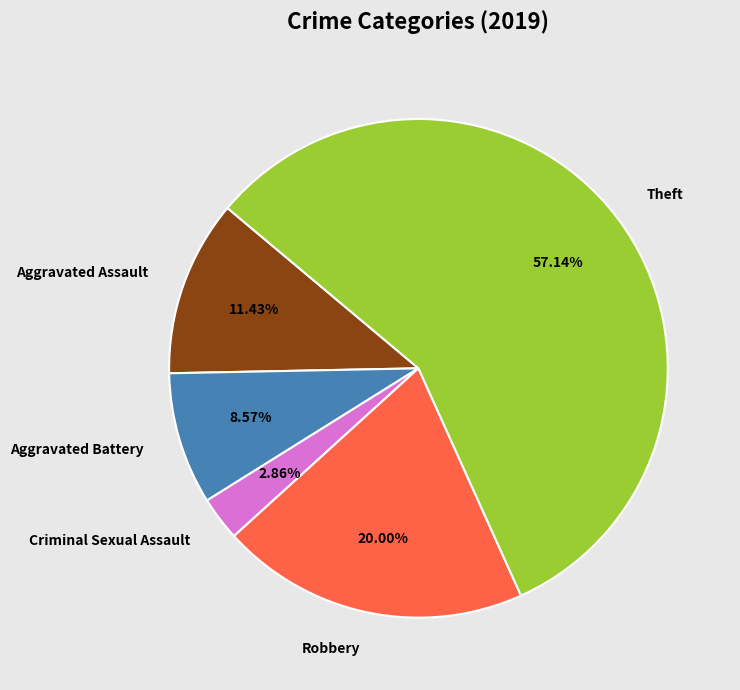

Between Aggravated Battery and Theft, which is larger?

Theft